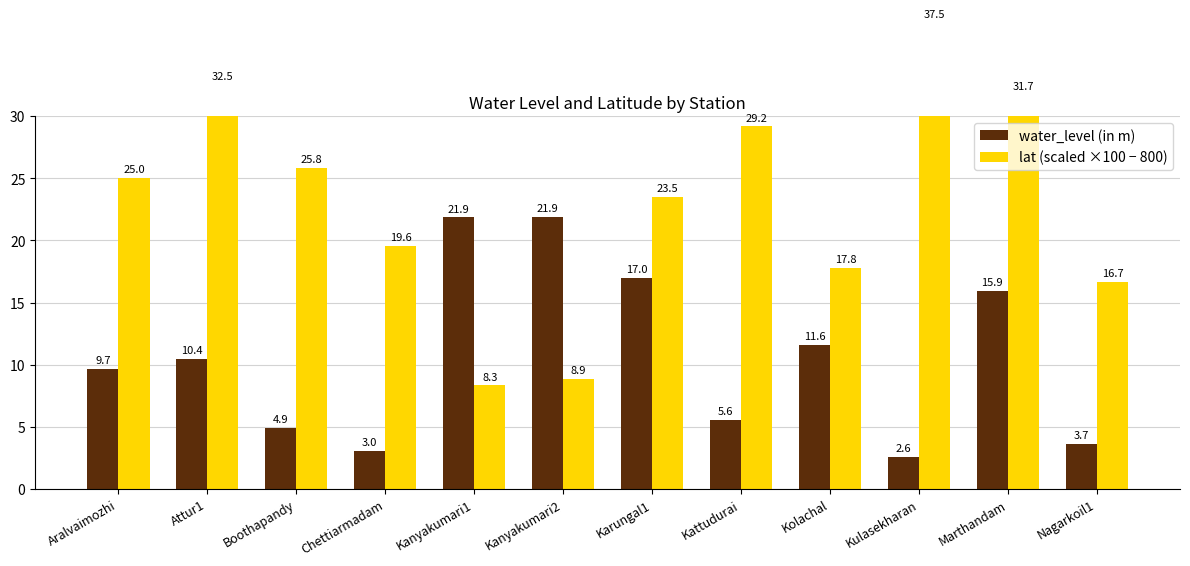

The value of water_level (in m) at Kanyakumari2 is 7.3. True or false?

False